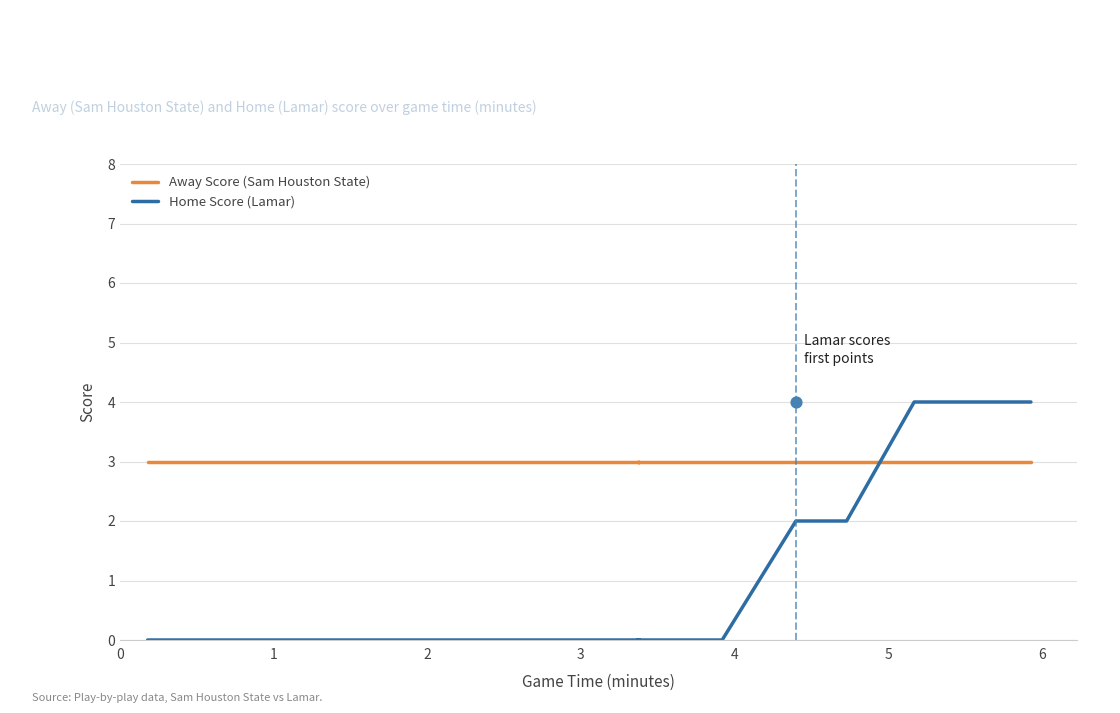

Is the value of Away Score (Sam Houston State) at 34 greater than the value of Home Score (Lamar) at 38?

No